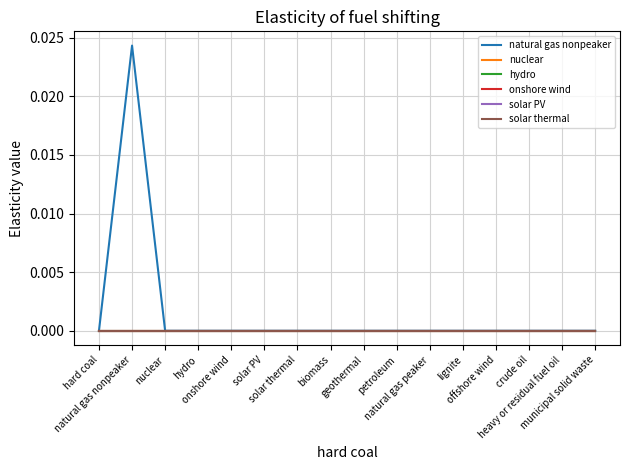

What is the label of the 14th point from the left?

crude oil